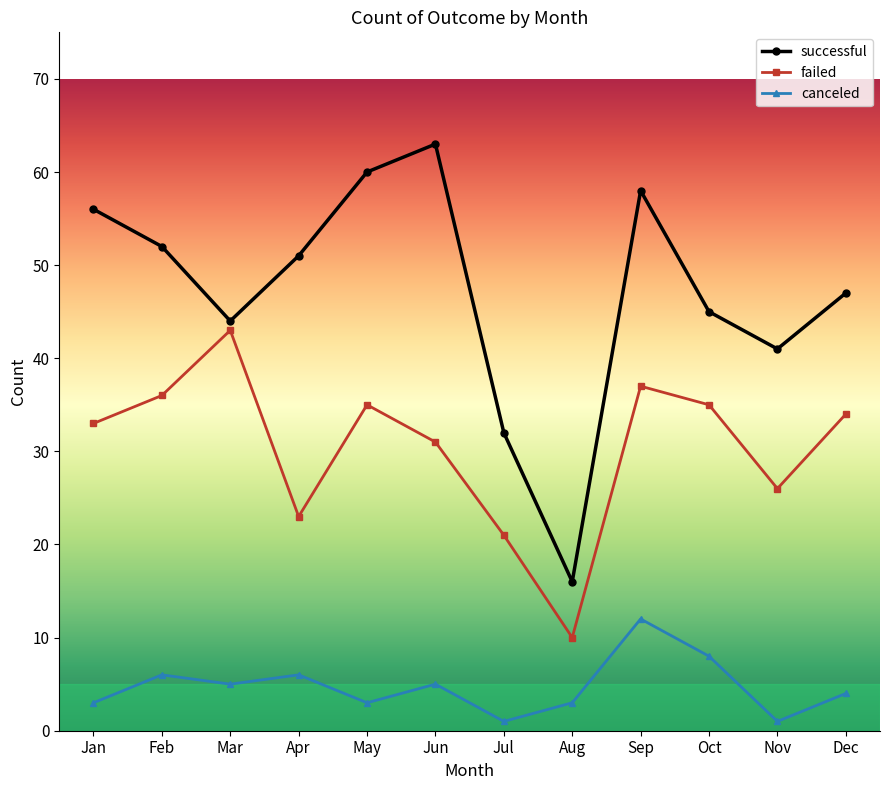

What is the difference between the second highest and second lowest values in the canceled series?

7